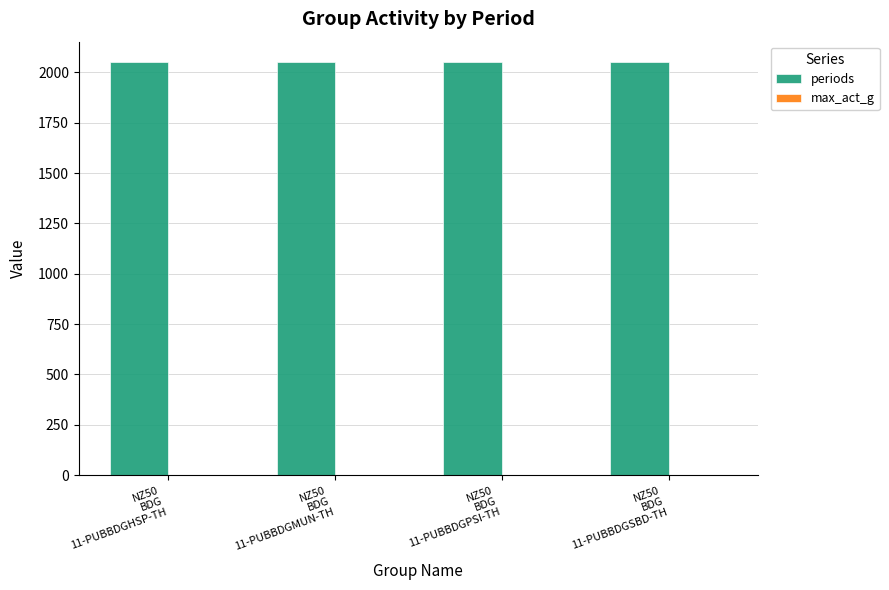

Which series has the largest range (max minus min)?

periods